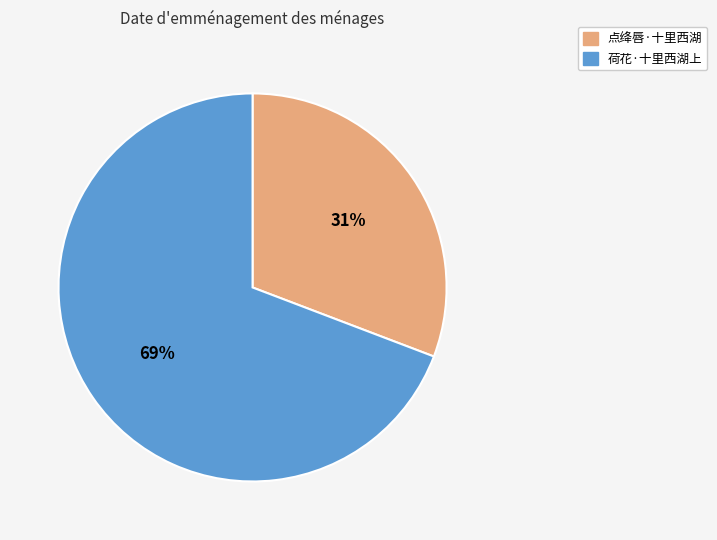

To the nearest percent, what is the difference between the 点绛唇·十里西湖 and 荷花·十里西湖上 slice percentages?

38%